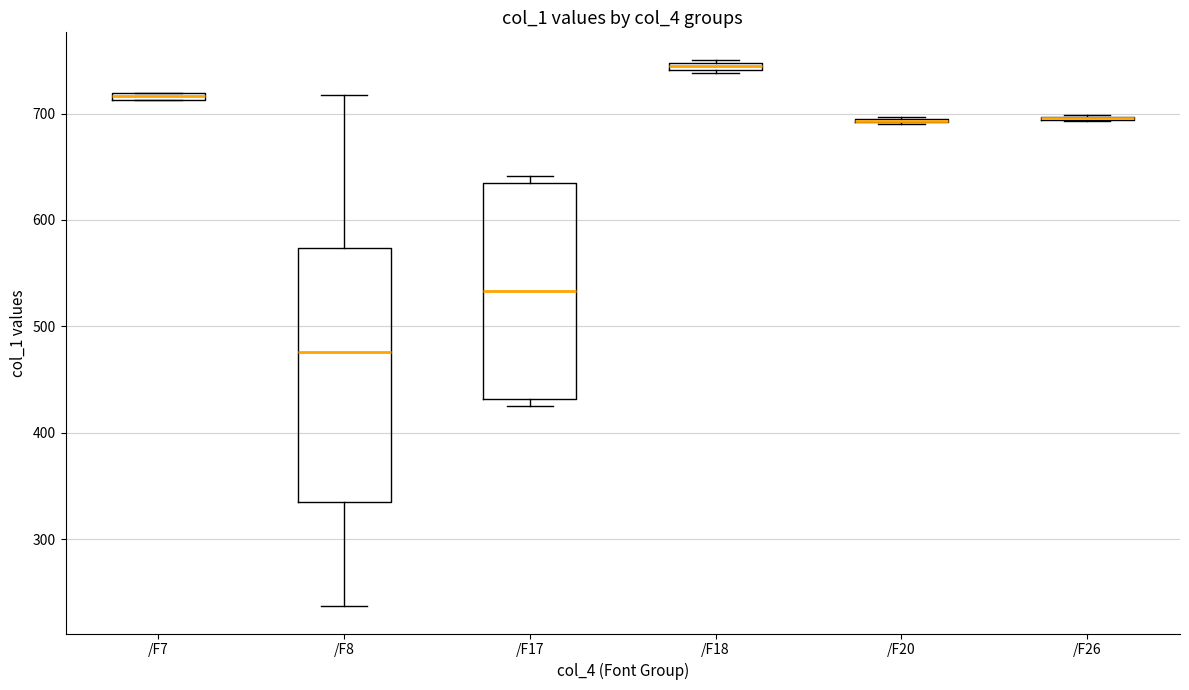

Where does the median line of the box for /F17 sit on the y-axis? The values are not printed on the chart, so give them approximately, as read against the axis.

530